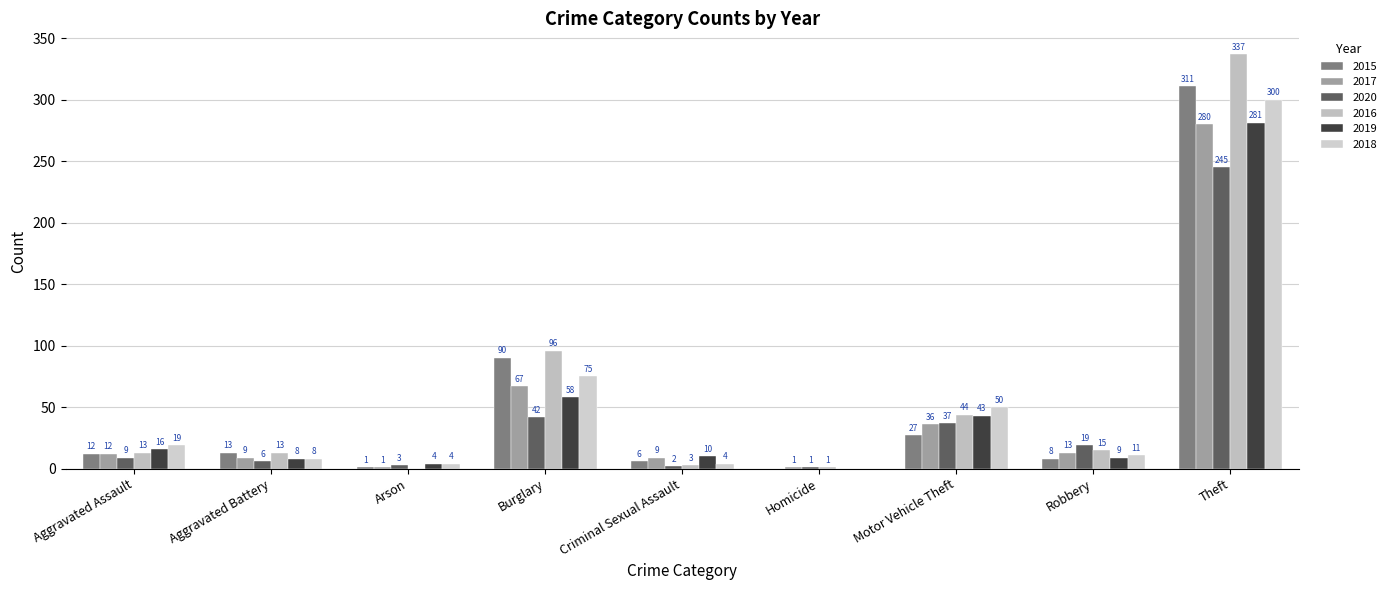

What is the sum of all 2016 values?

522